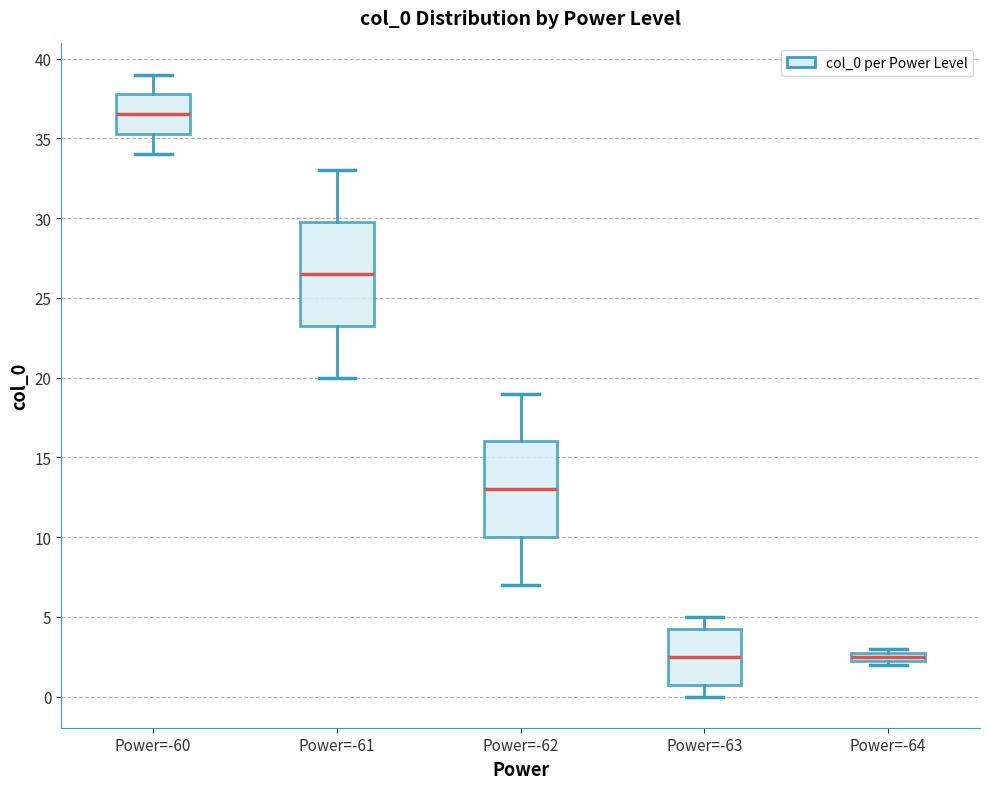

Which box has the highest median line?

Power=-60